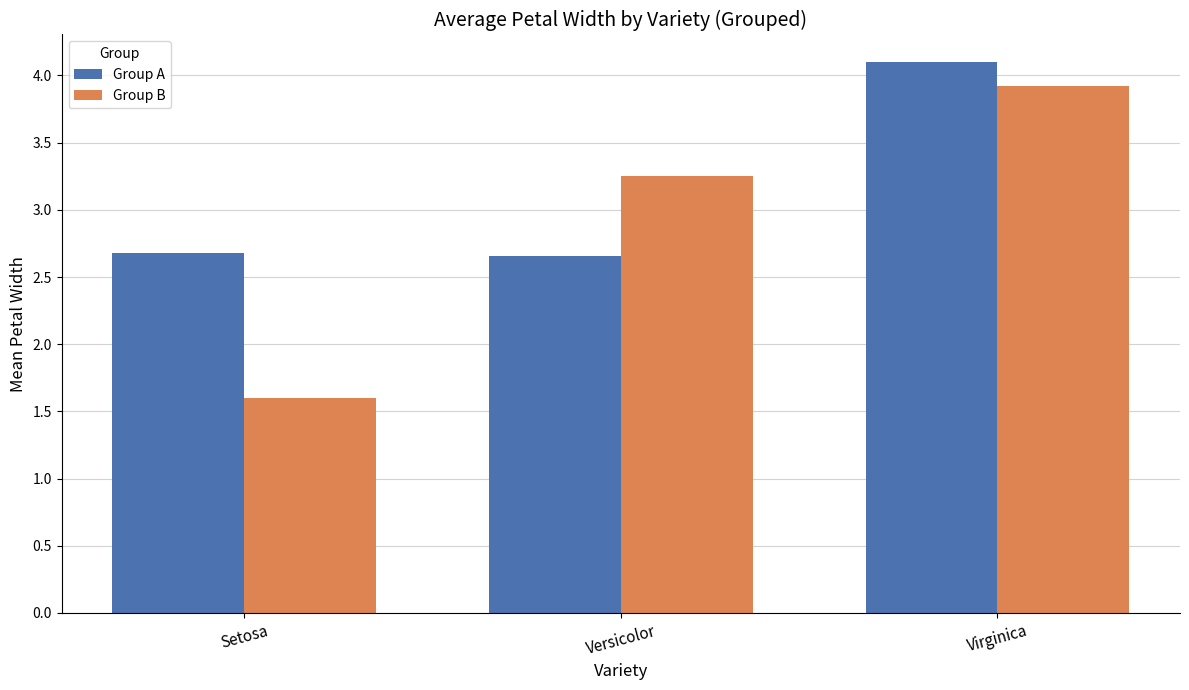

What is the label of the 3rd bar from the left?

Virginica